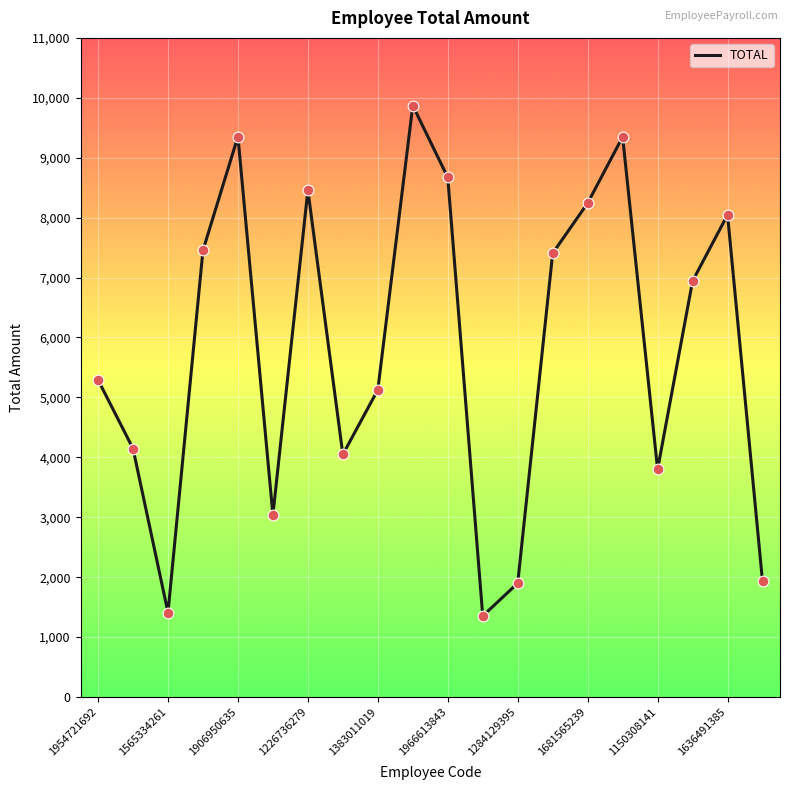

What is the smallest value displayed?

1353